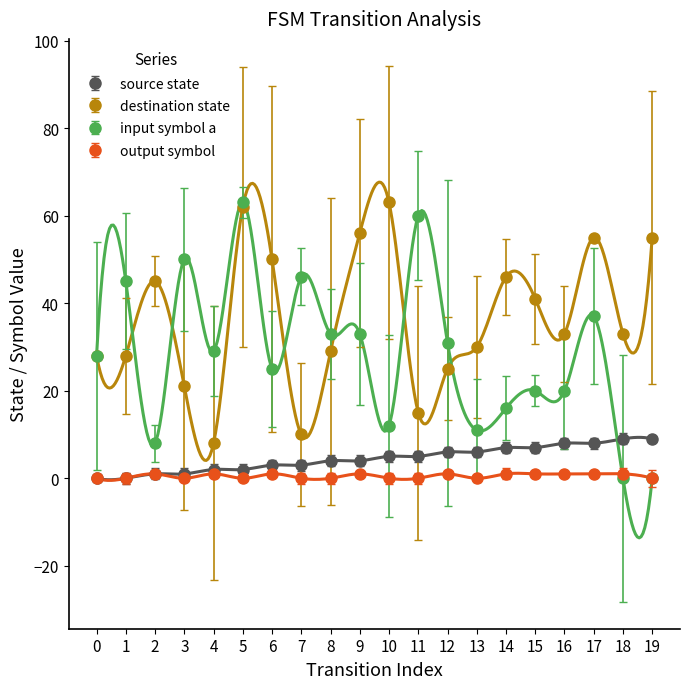

What is the value of the source_state point at the 3rd from the left?

1